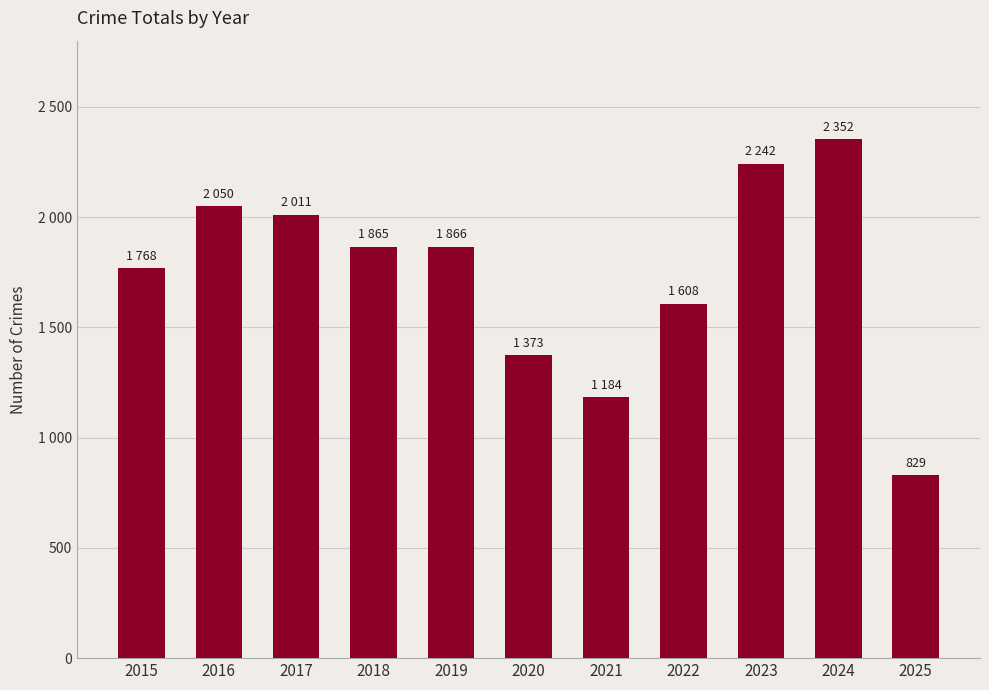

Are the bars horizontal?

No